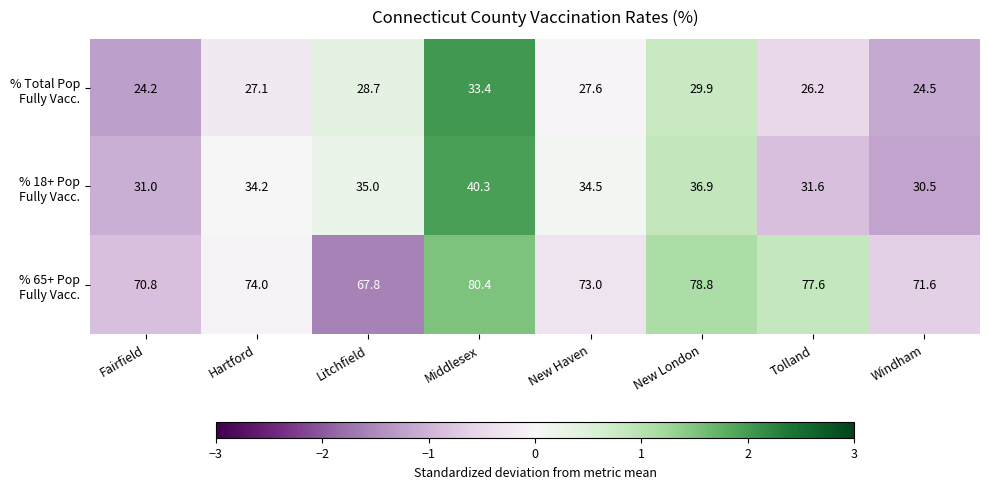

What is the greatest value displayed?

80.4